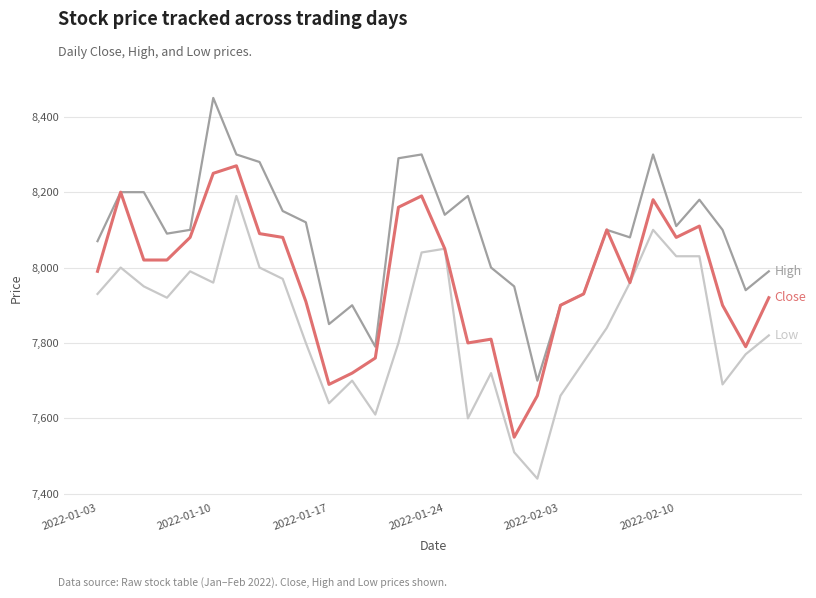

What is the smallest value displayed?

7440